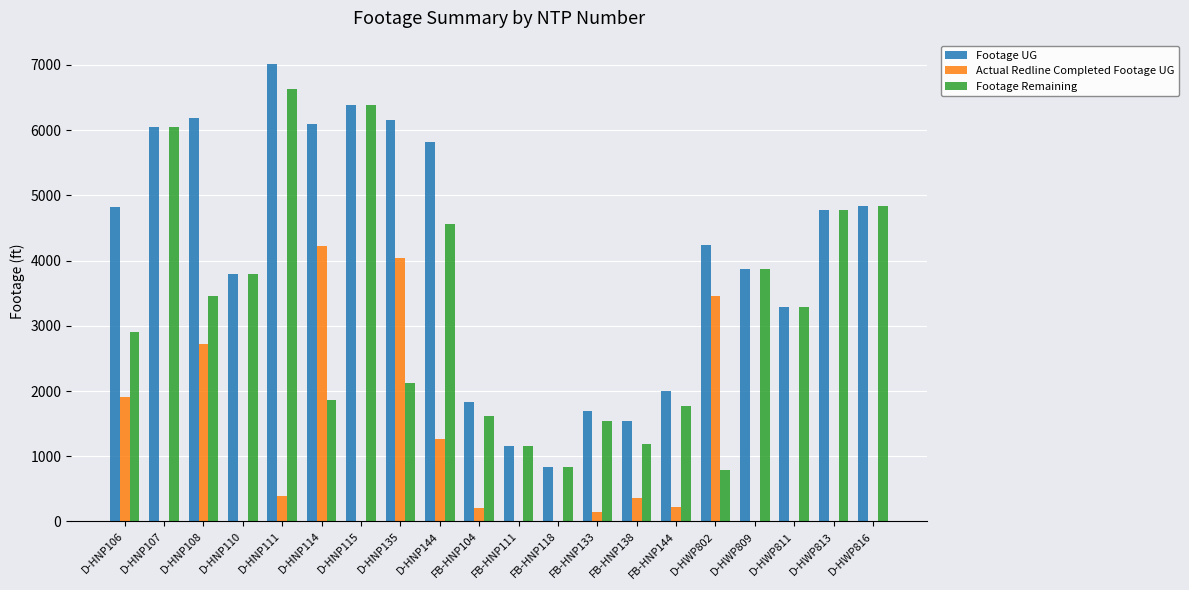

Which series changed the most between D-HNP106 and D-HNP108?

Footage UG